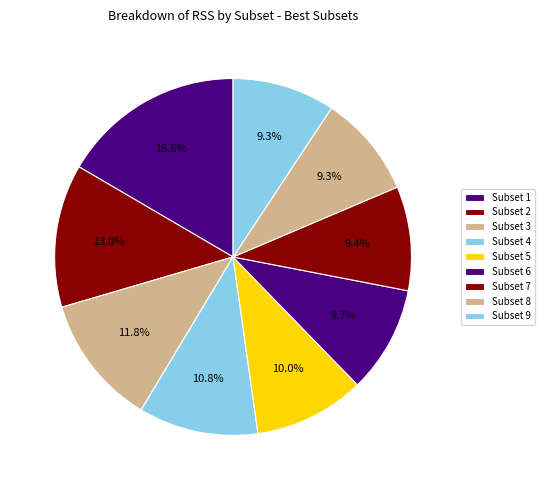

What percentage is the Subset 8 slice, to the nearest percent?

9%